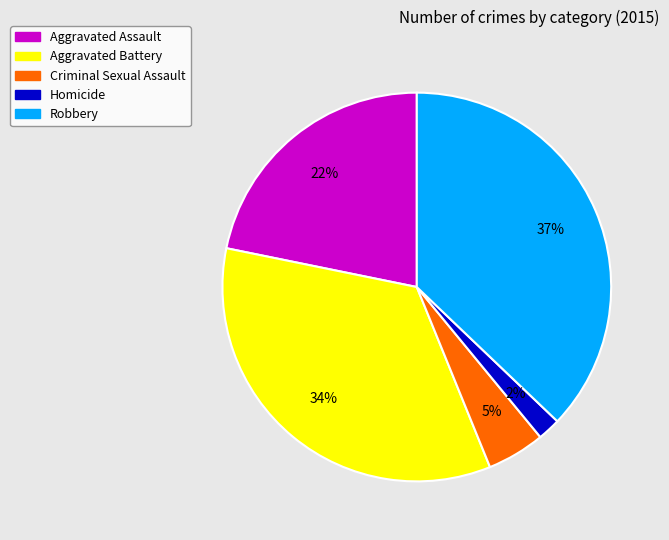

To the nearest percent, what is the difference between the largest and smallest slice percentages?

35%